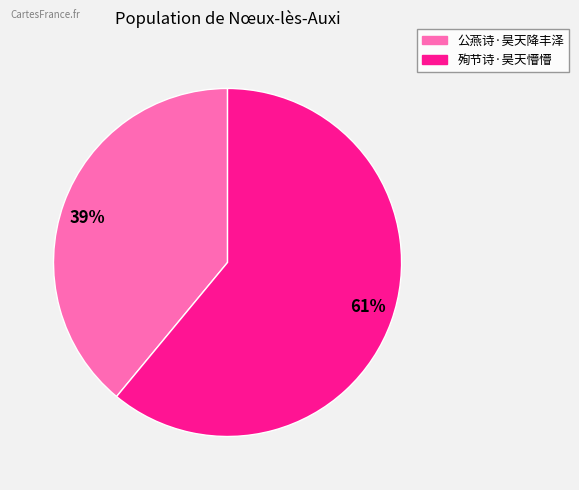

To the nearest percent, what portion does 39% represent?

39%